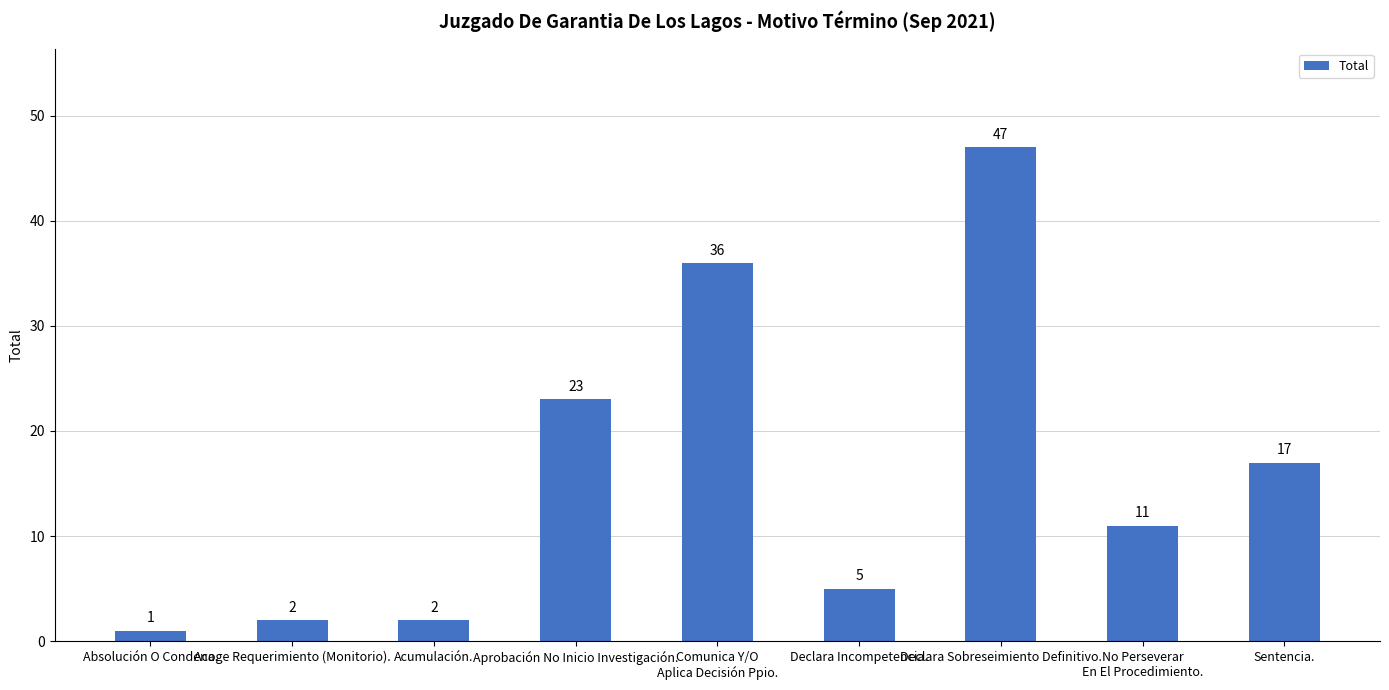

What is the sum of all values?

144